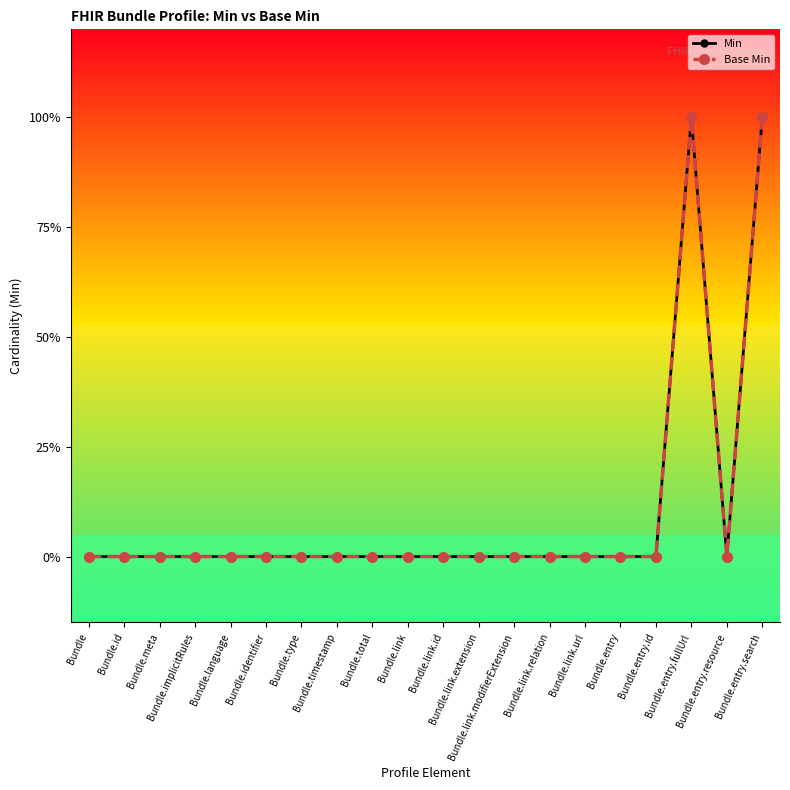

Which category has the lowest value across all series?

Bundle